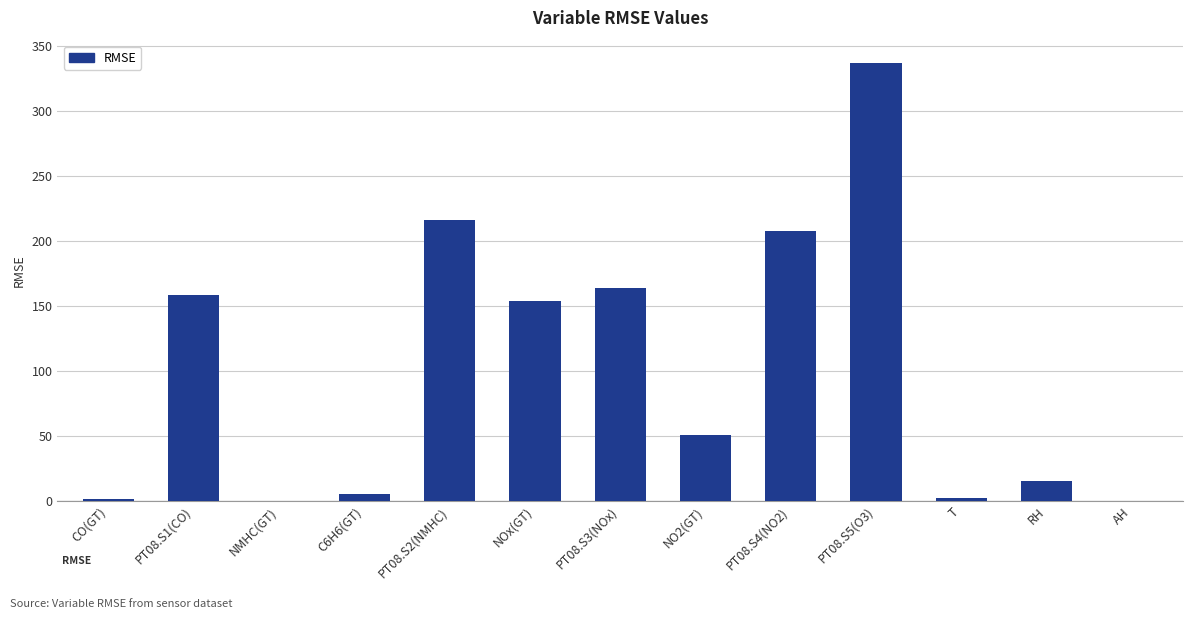

What is the greatest value displayed?

337.1